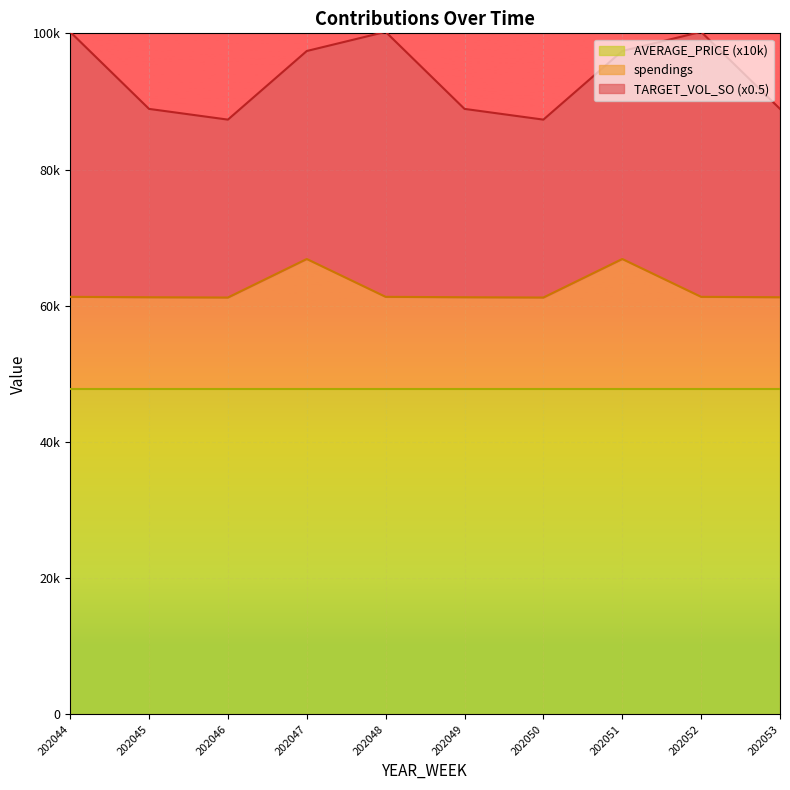

Which category has the highest value across all series?

202044